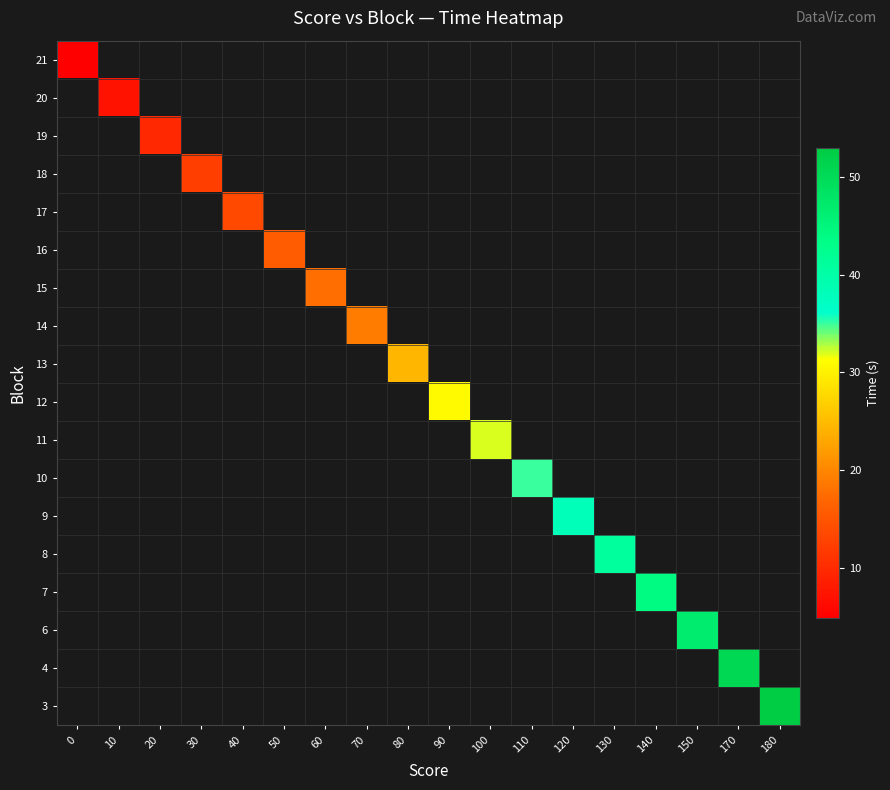

Which category has the highest value across all series?

180